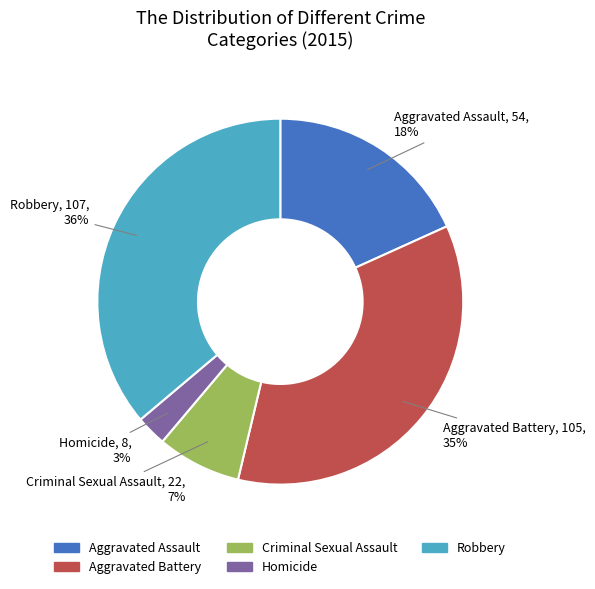

What is the smallest slice in the pie chart?

Homicide